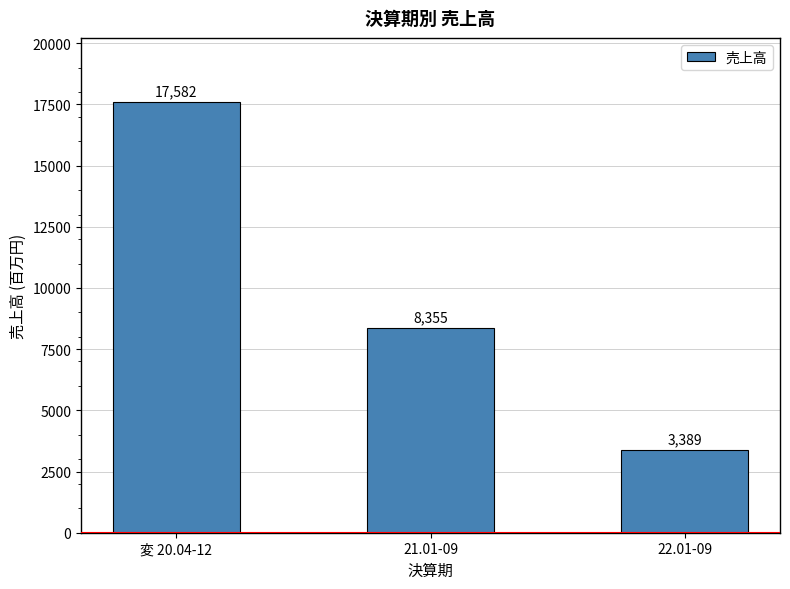

Which label corresponds to the largest value in the chart?

変 20.04-12